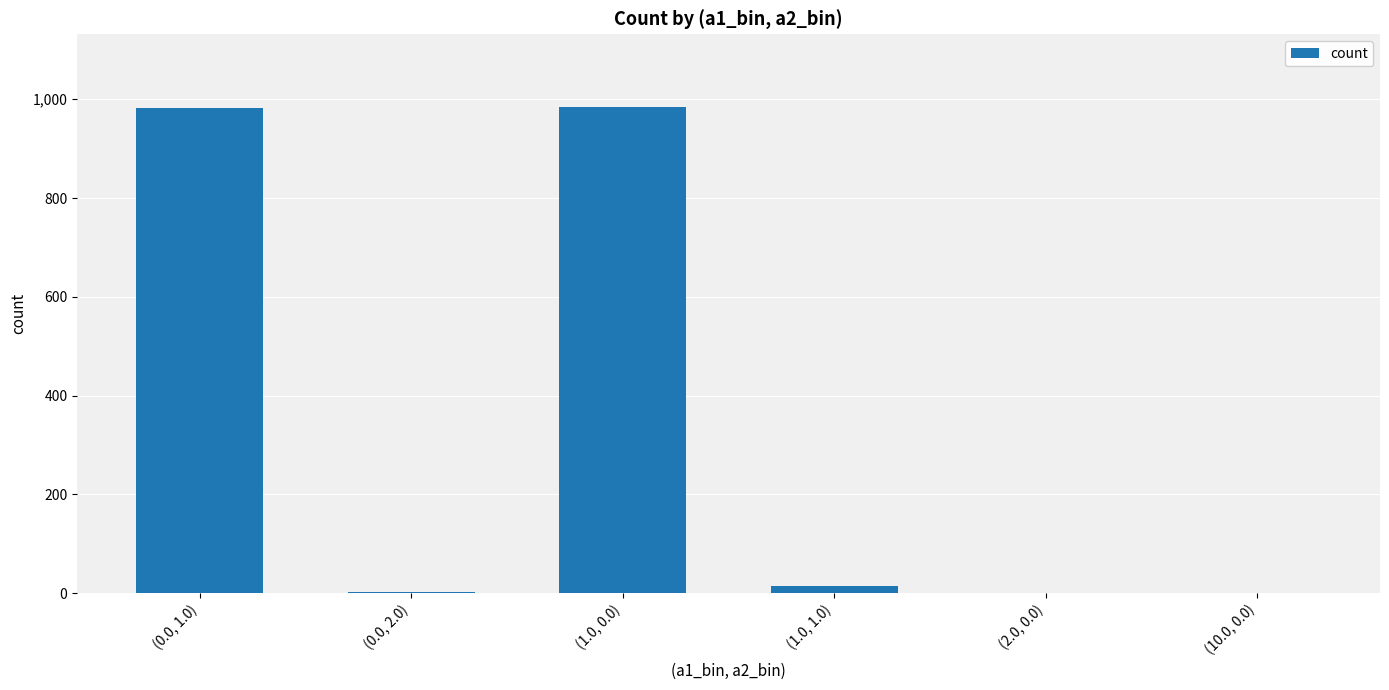

True or false: the data shows 1738 at (1.0, 0.0).

False